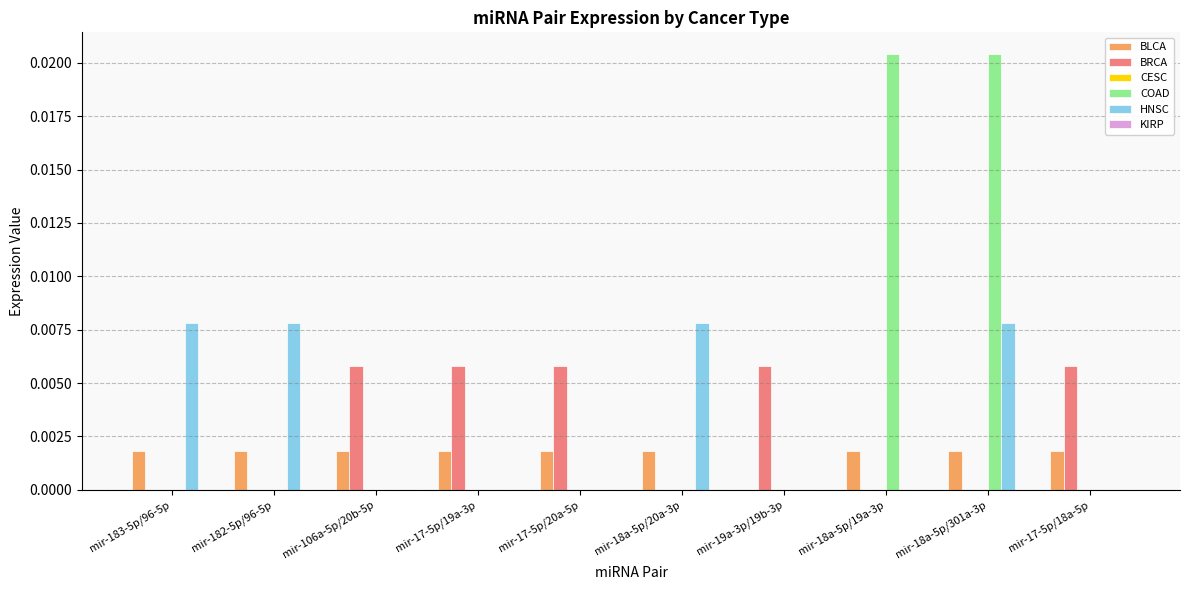

True or false: COAD has a value of 0.0 at mir-182-5p/96-5p.

True